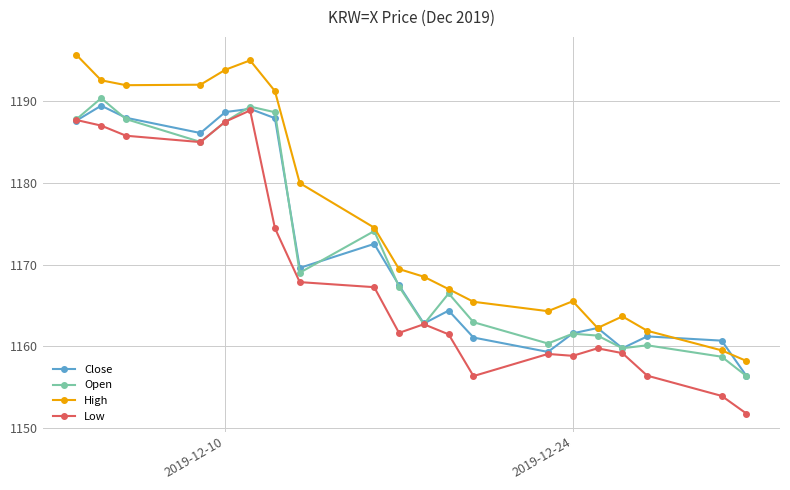

What is the maximum value for Low?

1188.9